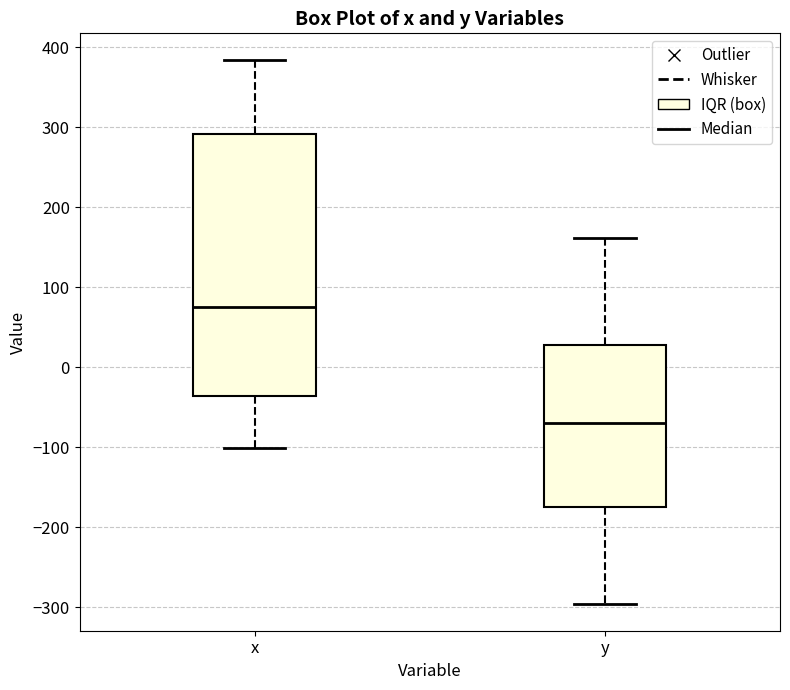

Which box has the highest median line?

x